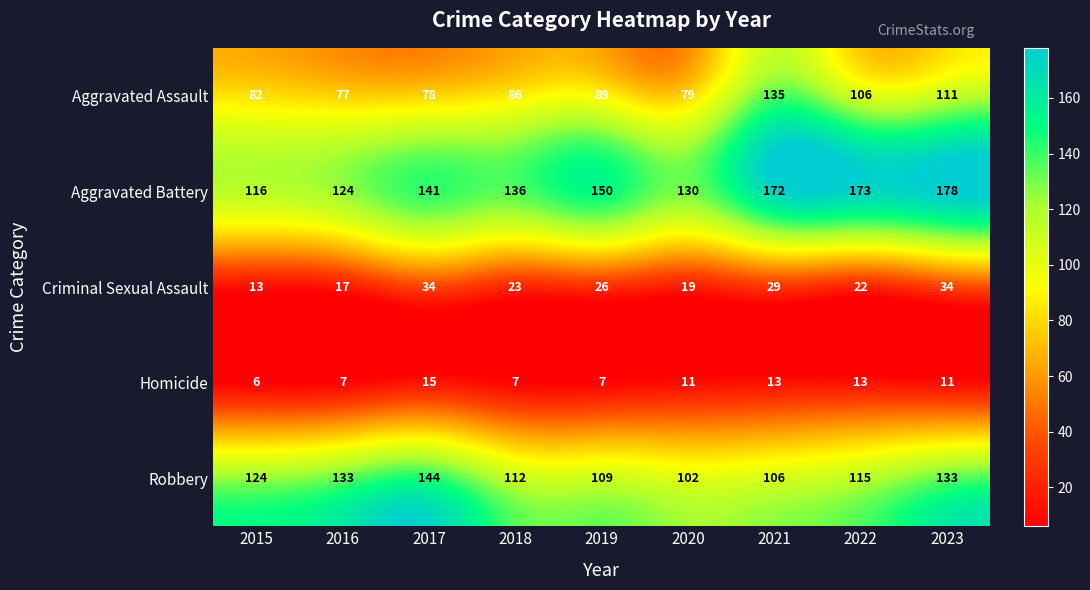

Rank the series at 2017 from highest to lowest value.

Robbery, Aggravated Battery, Aggravated Assault, Criminal Sexual Assault, Homicide